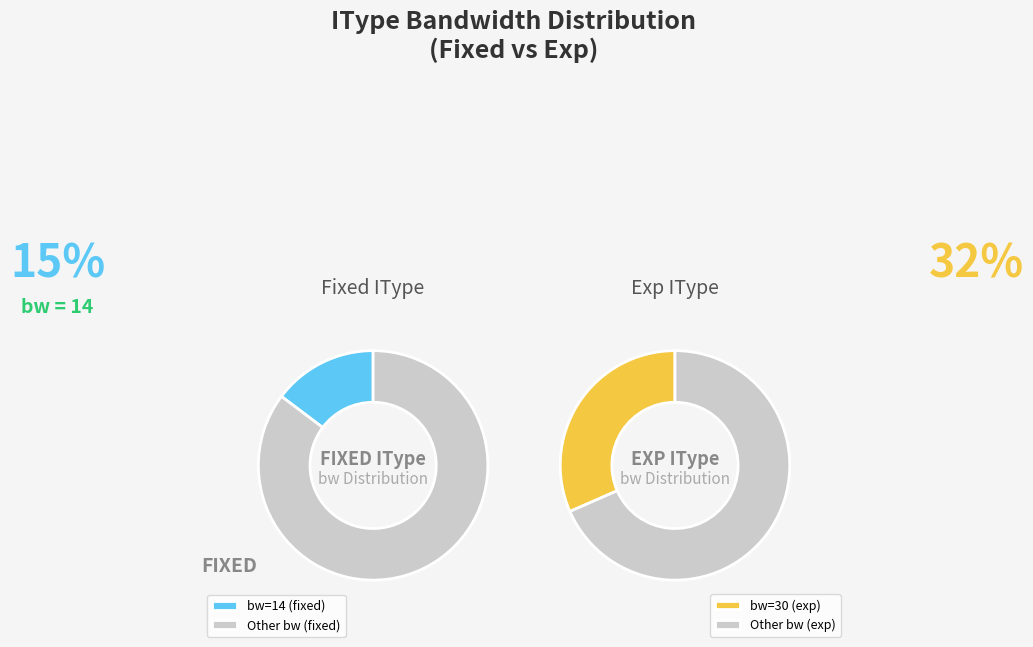

Does any single category account for the majority?

No